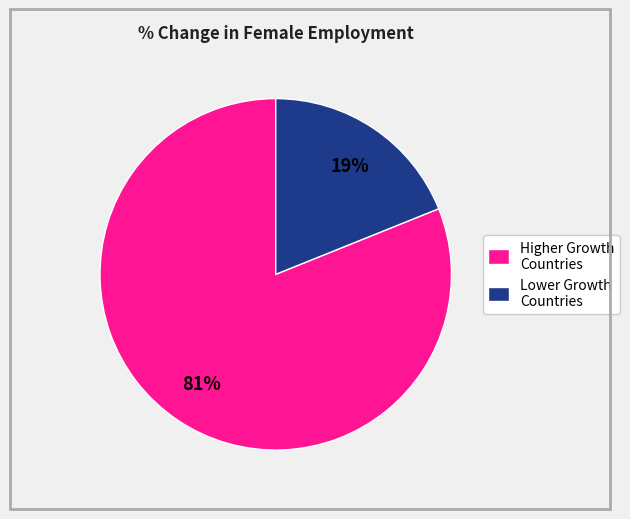

To the nearest percent, what percentage of the pie is Lower Growth Countries?

19%